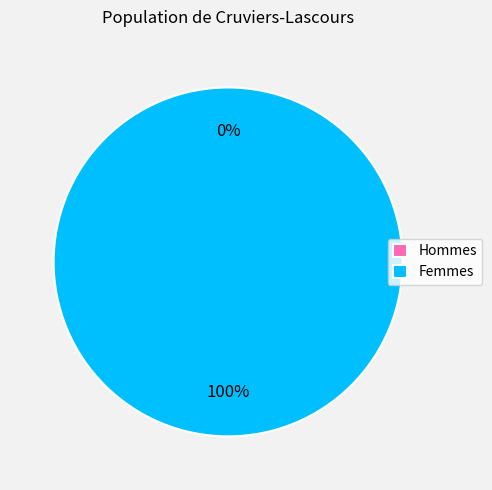

How many segments does this pie chart have?

2